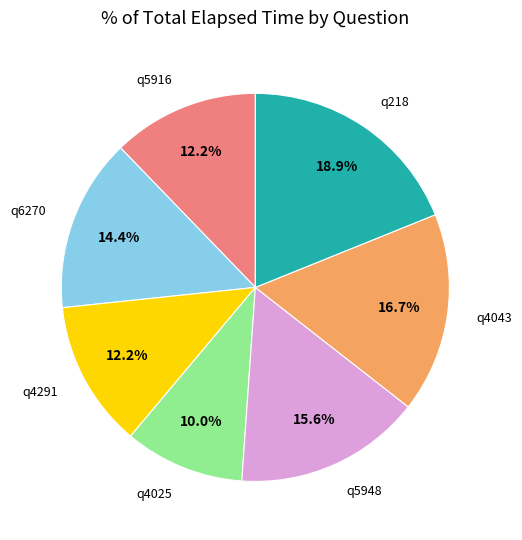

Which has a higher value, q6270 or q4291?

q6270